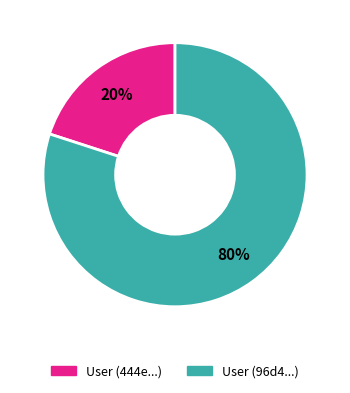

To the nearest percent, what is the difference between the largest and smallest slice percentages?

60%